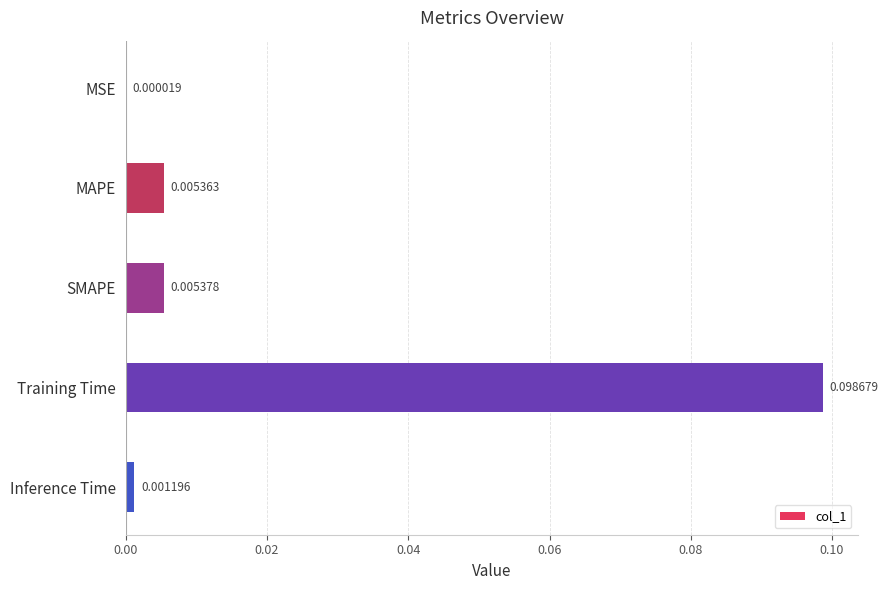

Which category has the highest value across all series?

Training Time